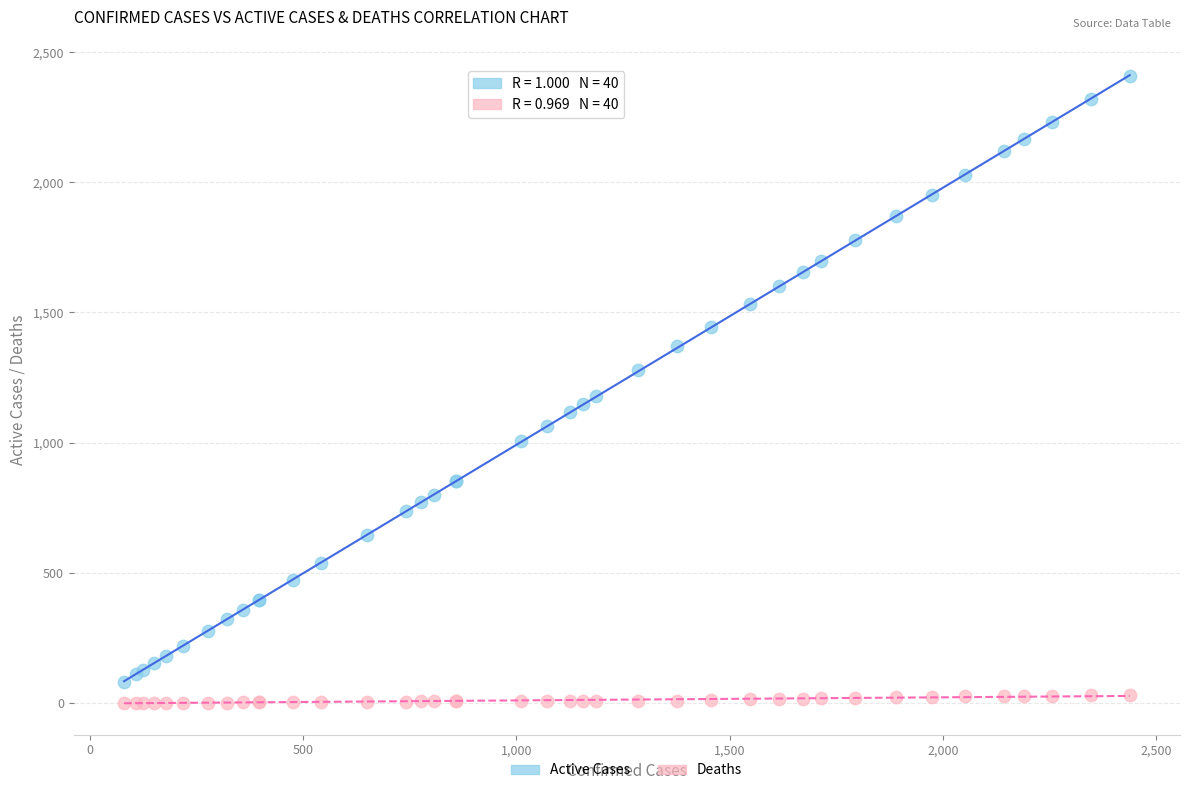

Which series contains the highest Y value?

Active Cases